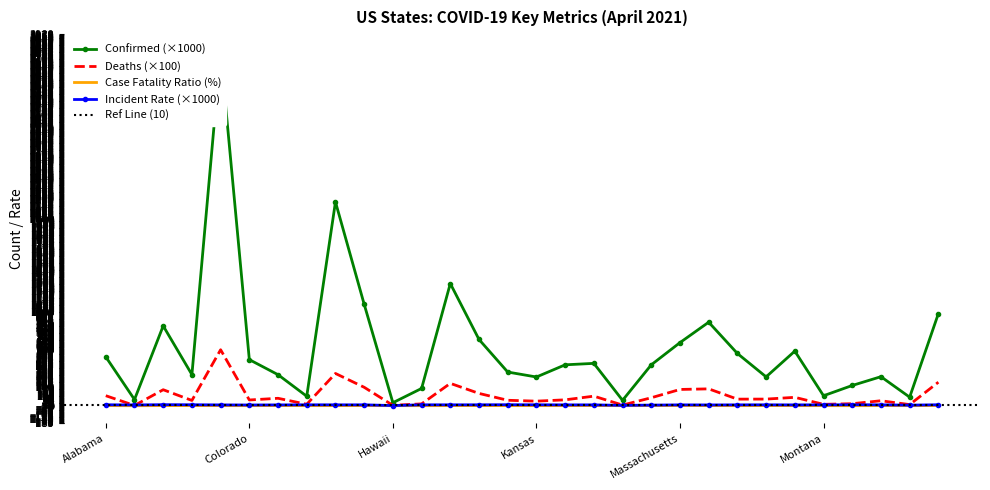

Which category has the lowest value across all series?

Alaska